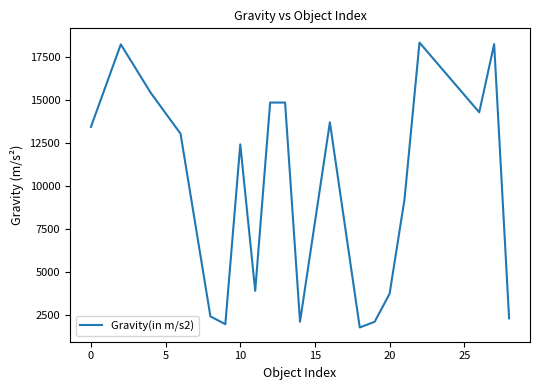

What is the greatest value displayed?

18330.1